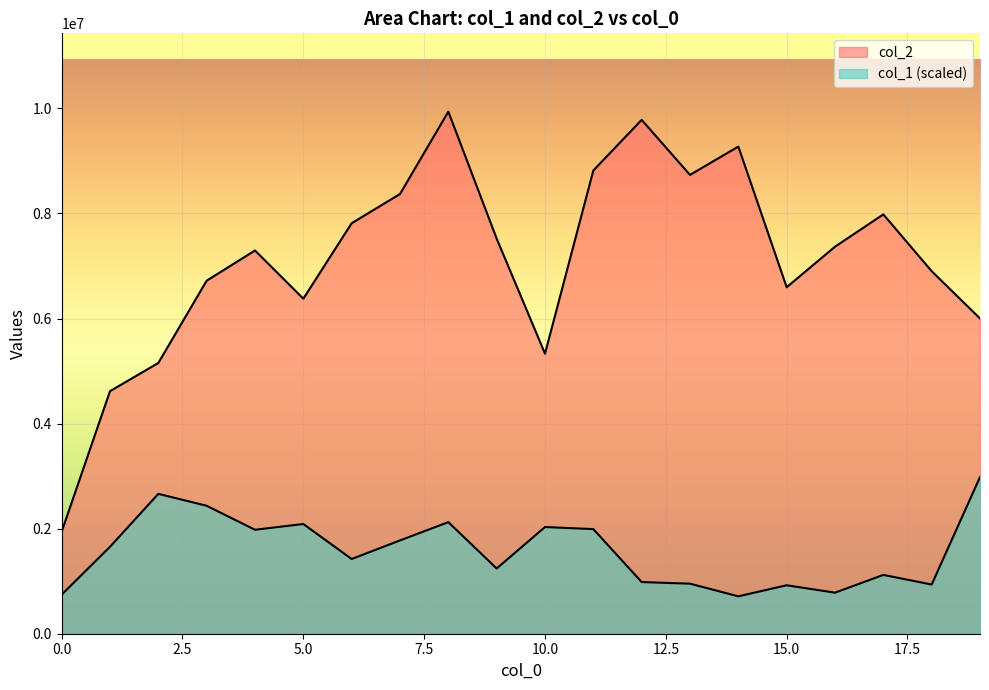

How many interior local valleys does the col_1 series have?

6